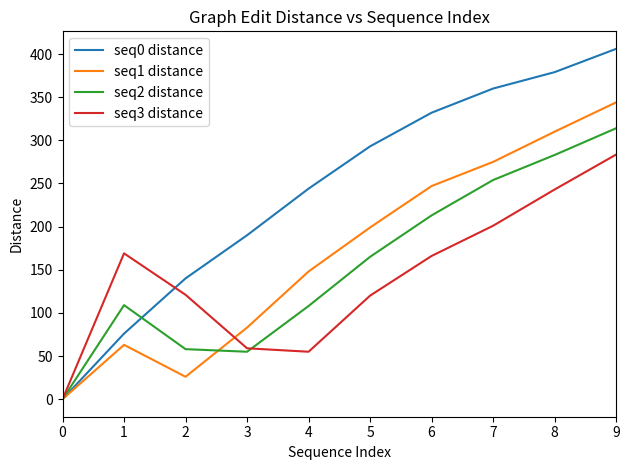

List the series in order of their peak value, lowest first.

seq3 distance, seq2 distance, seq1 distance, seq0 distance